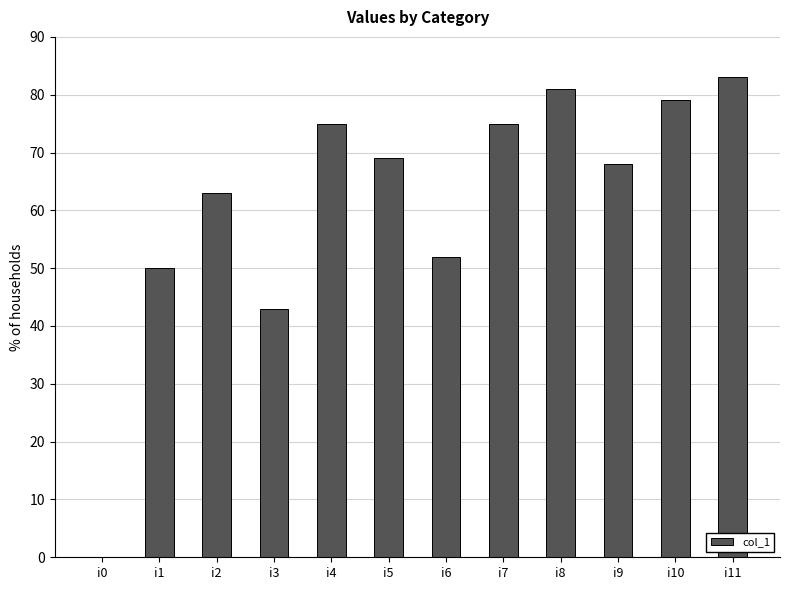

Are the bars grouped side by side (vs. stacked)?

No